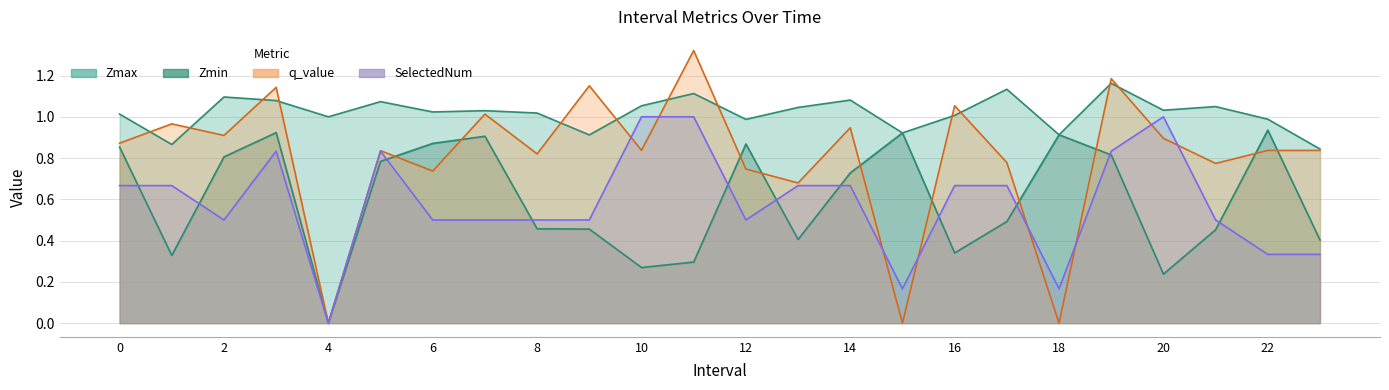

What are all the series names shown in the legend?

Zmax, Zmin, q_value, SelectedNum